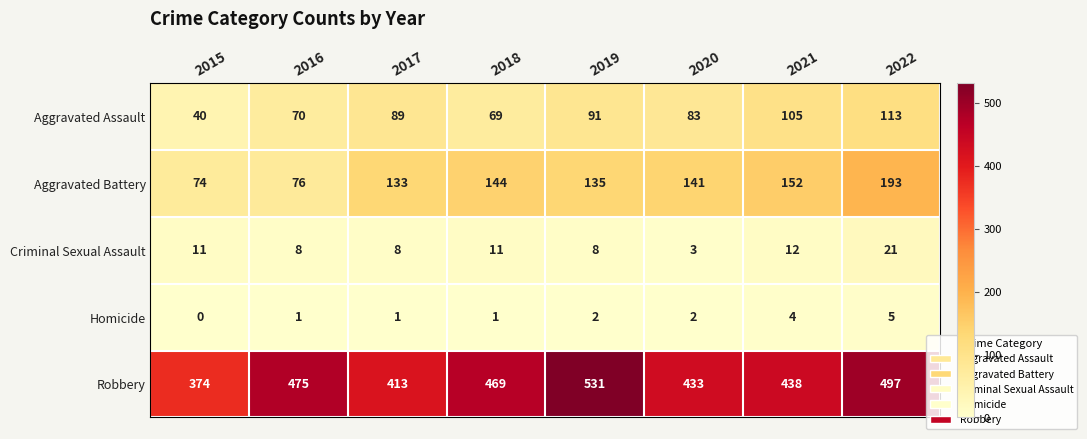

How many data points in Homicide are less than 2?

4